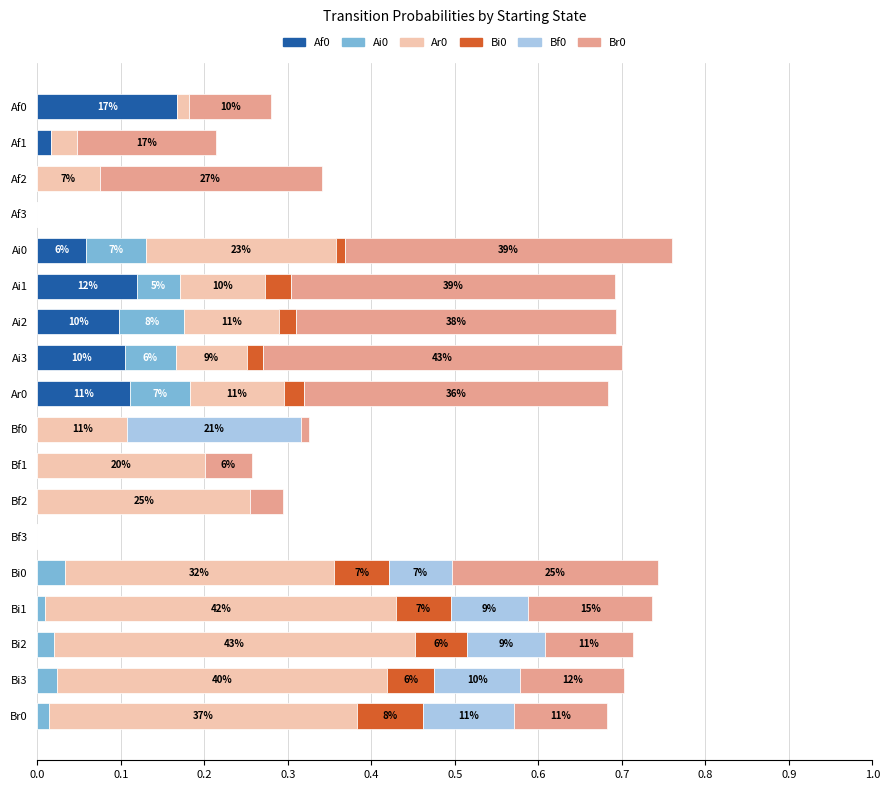

The Af0 series shows -0.1 at Bf3. True or false?

False